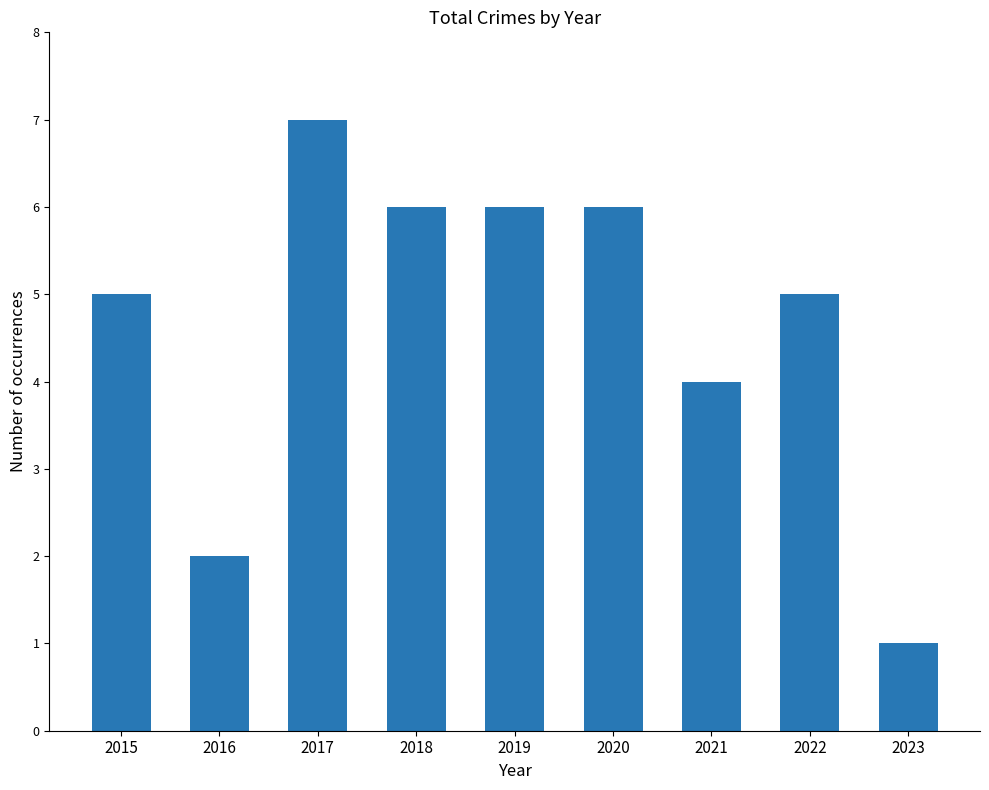

Is it true that the value at 2017 is 4?

False